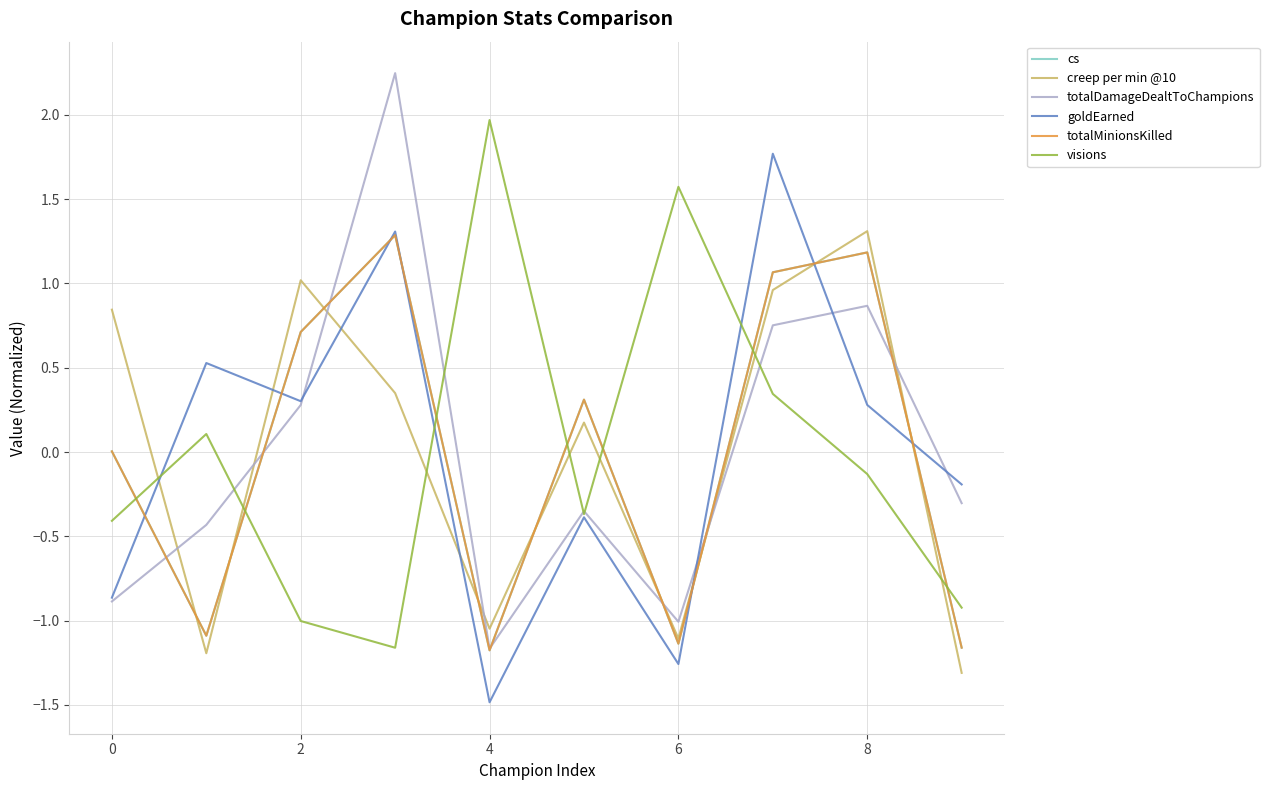

Is this an area chart (filled region under the line)?

No